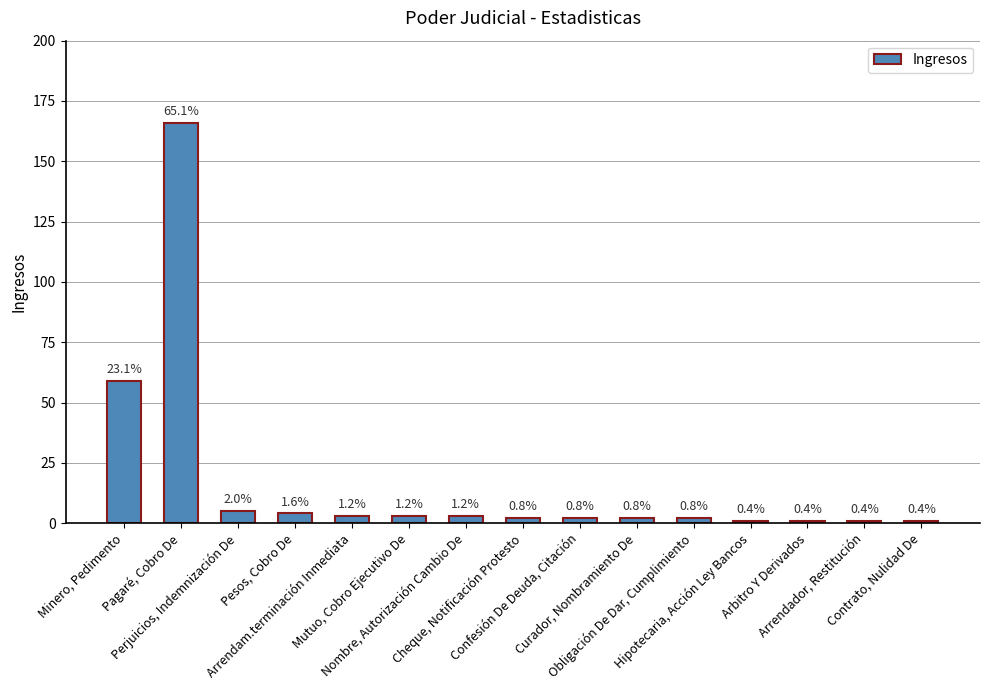

What is the difference between the values at Mutuo, Cobro Ejecutivo De and Confesión De Deuda, Citación?

1